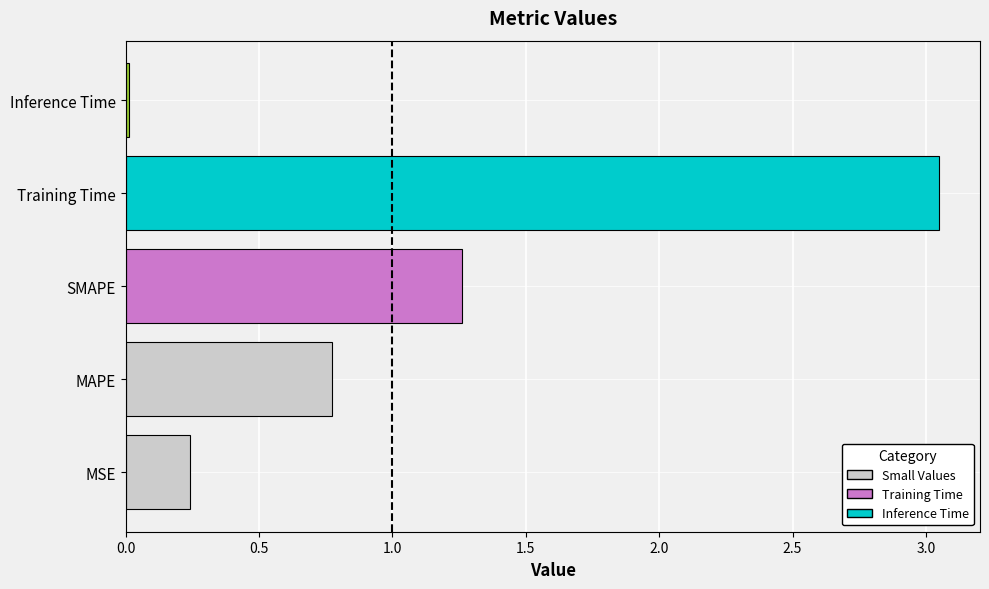

Is it true that the value at MAPE is 0.8?

True